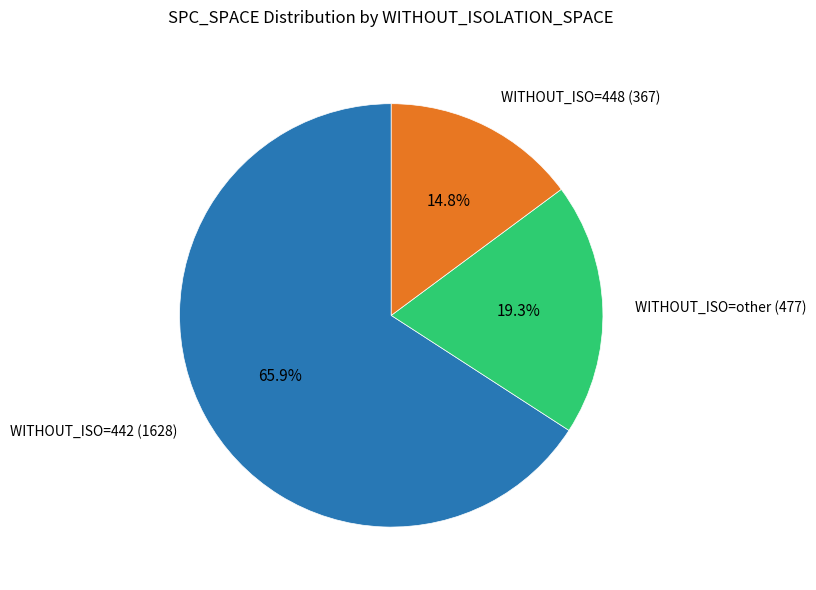

Which category has the biggest portion of the pie?

WITHOUT_ISO=442 (1628)